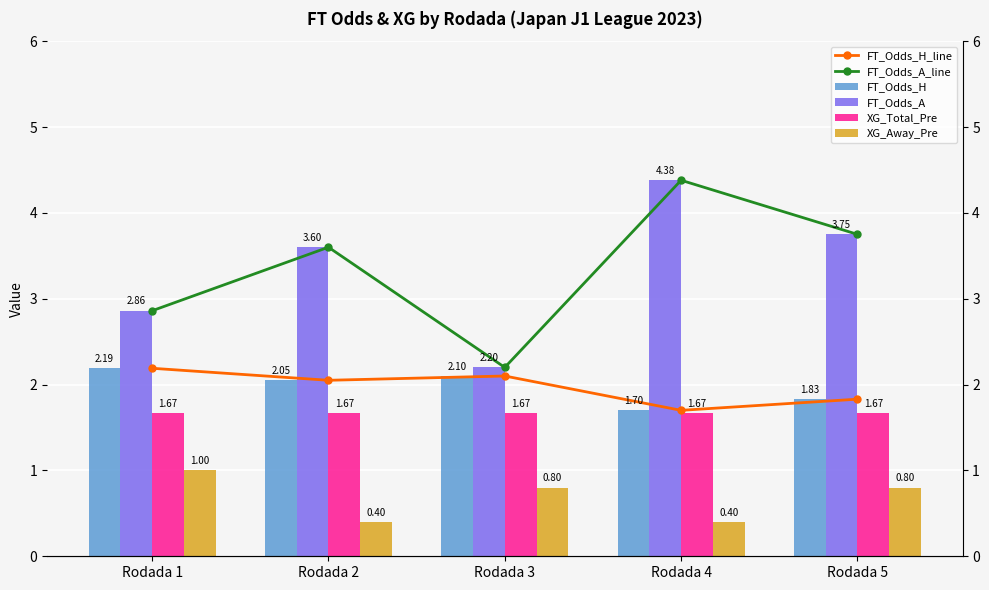

What are all the series names shown in the legend?

FT_Odds_H_line, FT_Odds_A_line, FT_Odds_H, FT_Odds_A, XG_Total_Pre, XG_Away_Pre